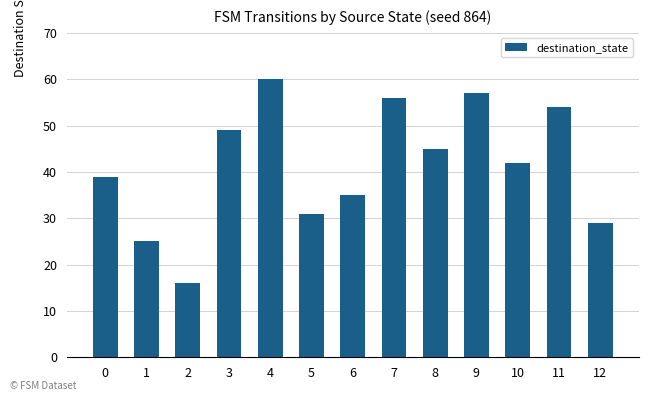

True or false: the data shows 16 at 6.

False